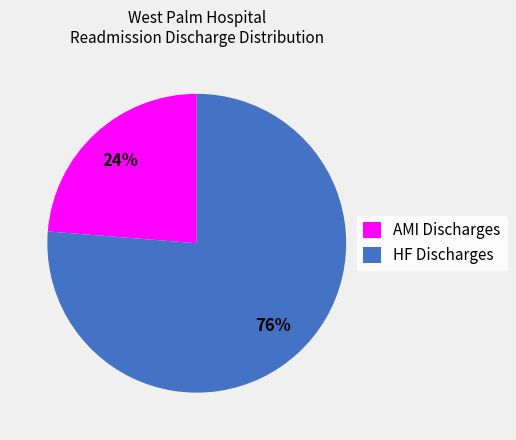

What is the largest slice in the pie chart?

HF Discharges